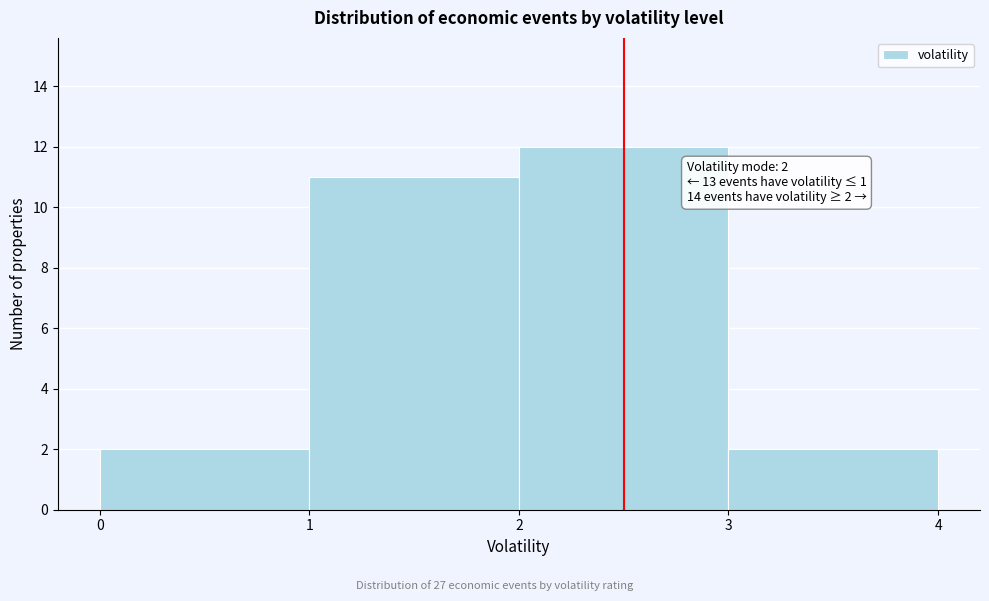

Which range on the x-axis has the tallest bar?

2 to 3